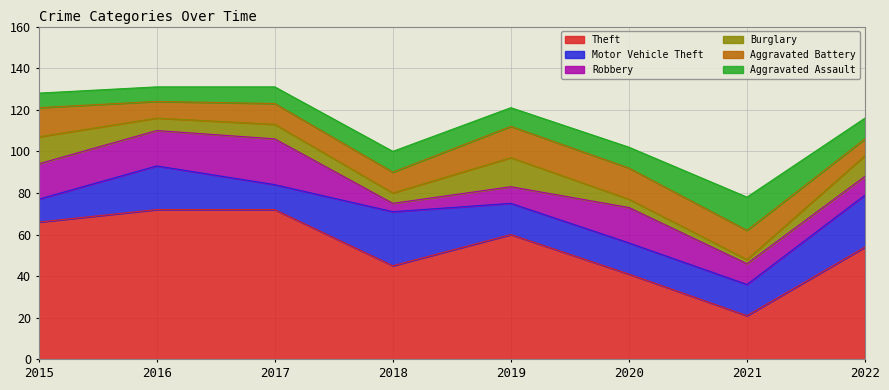

At which label is Aggravated Battery closest to 11?

2017